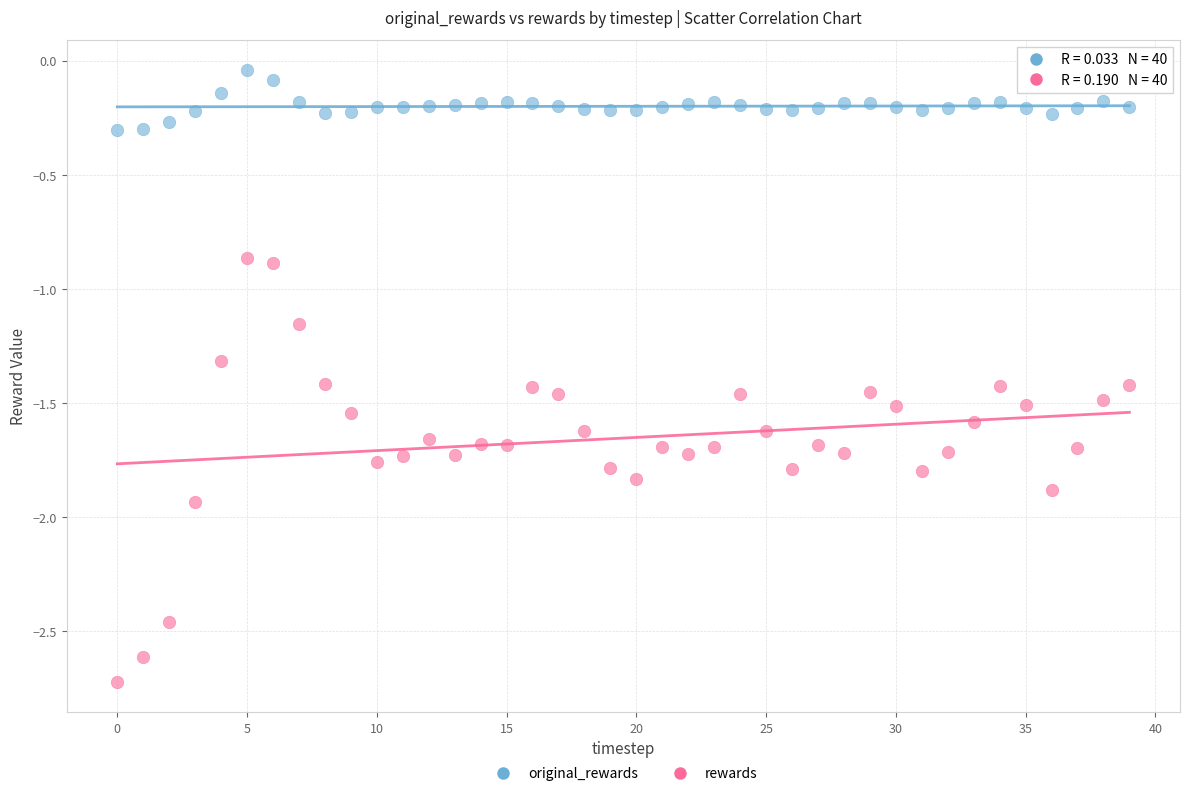

Which series reaches the minimum Y coordinate?

rewards